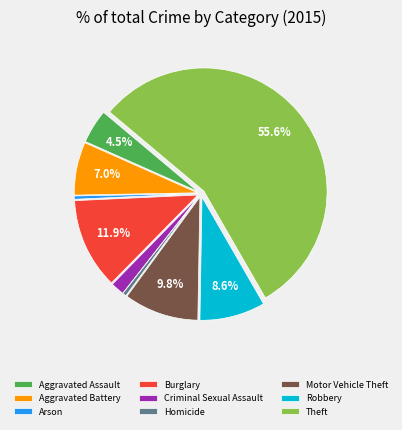

How many segments does this pie chart have?

9